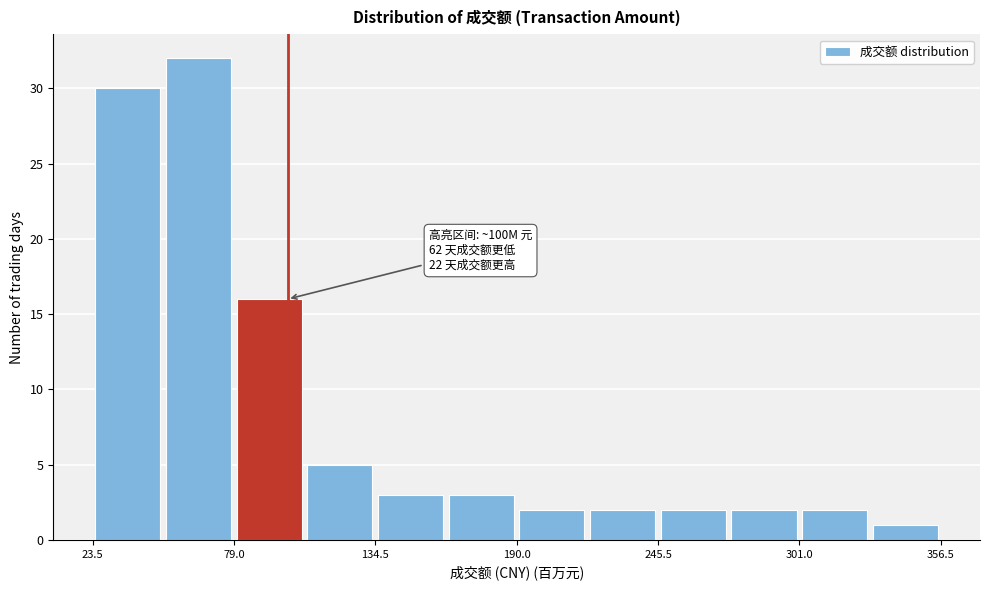

Read against the x-axis, roughly where is the centre of the tallest bar?

70